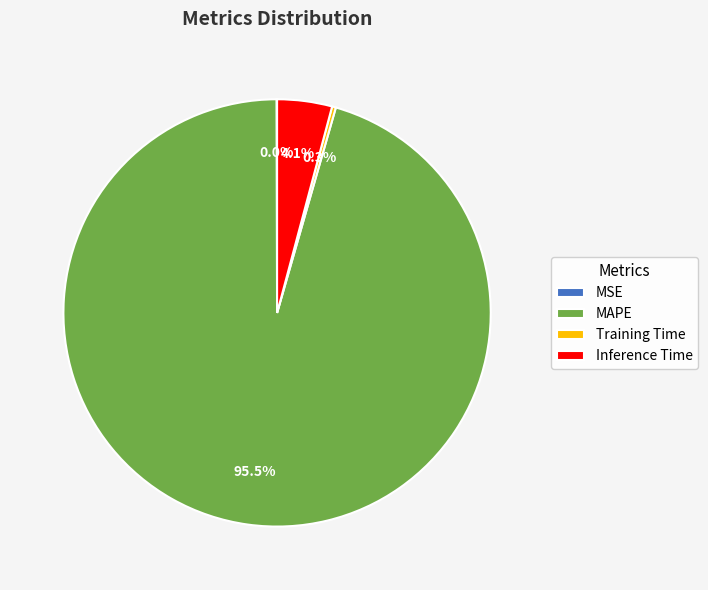

Which category accounts for the majority?

MAPE